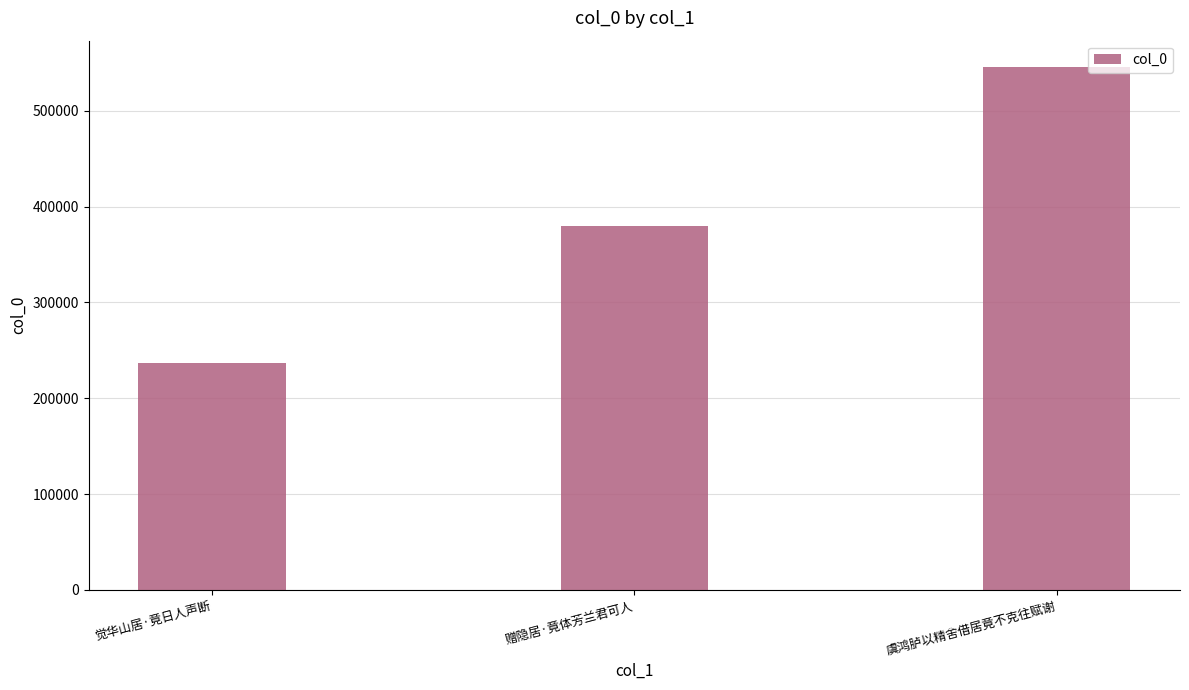

How many values are between 236396 and 545957?

3